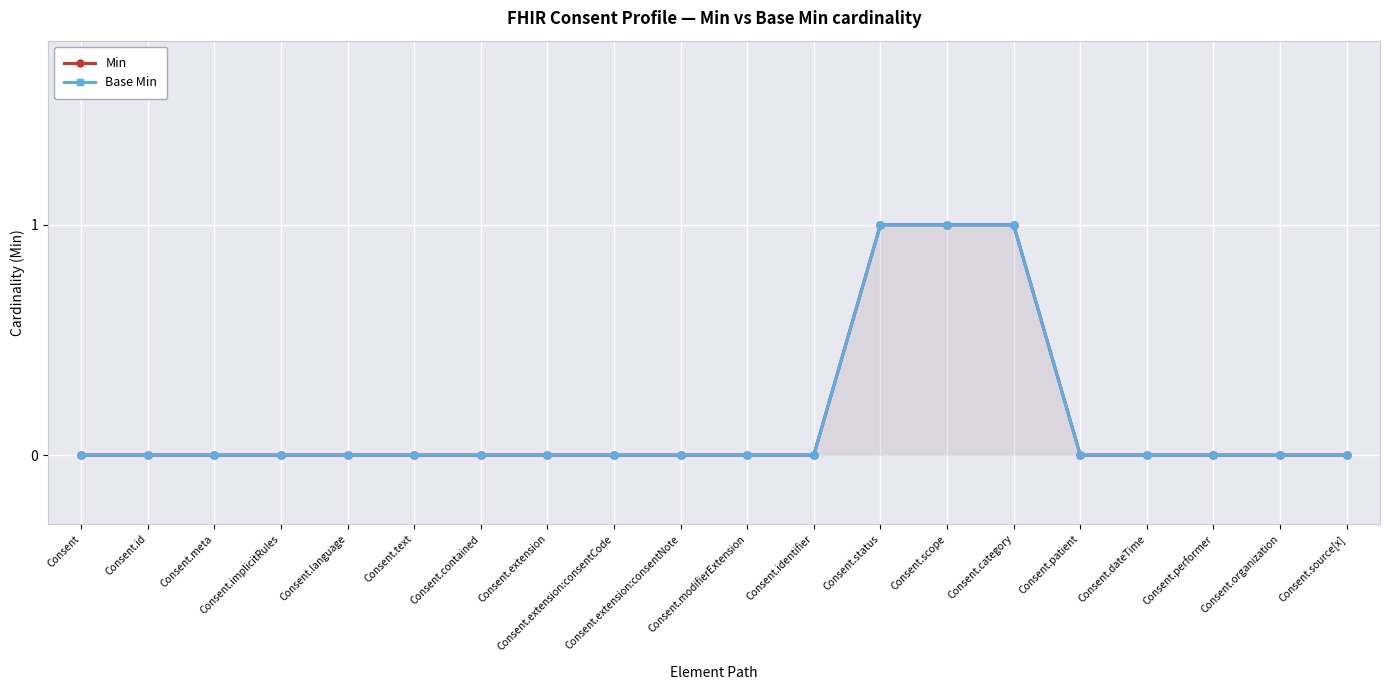

What is the label of the 8th point from the left?

Consent.extension